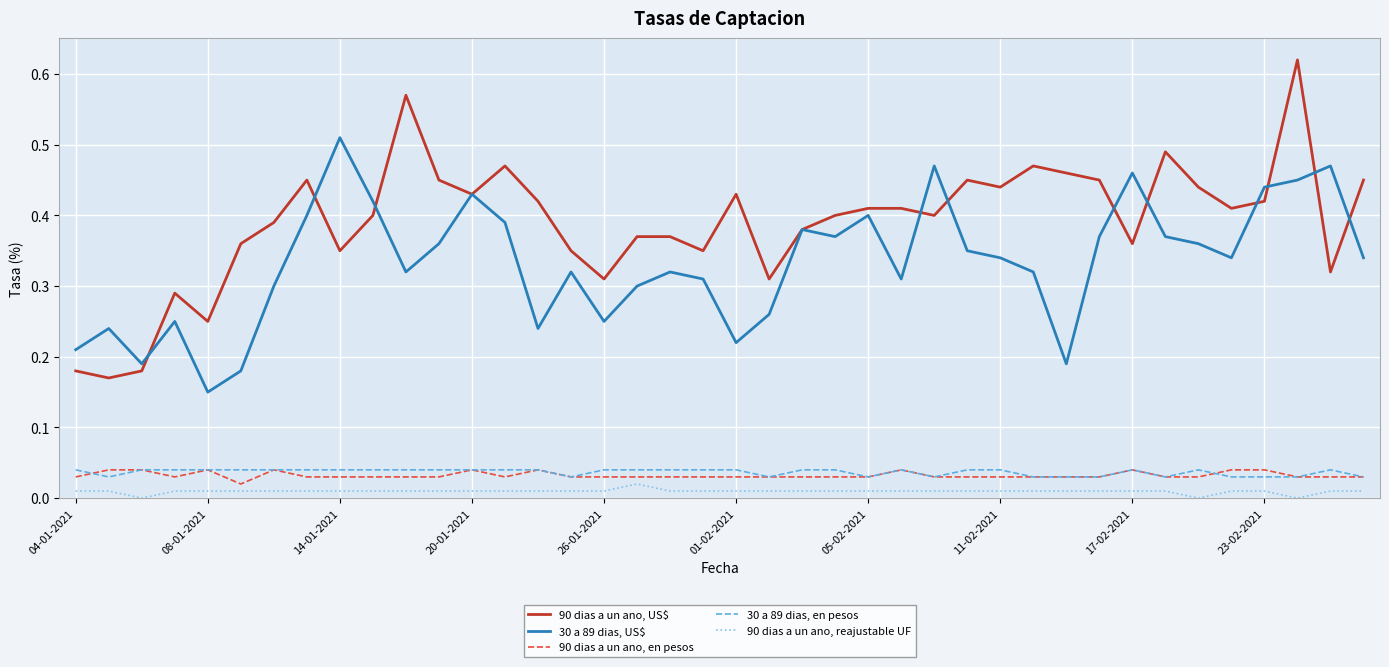

True or false: 90 dias a un ano, US$ and 90 dias a un ano, reajustable UF intersect in this chart.

False